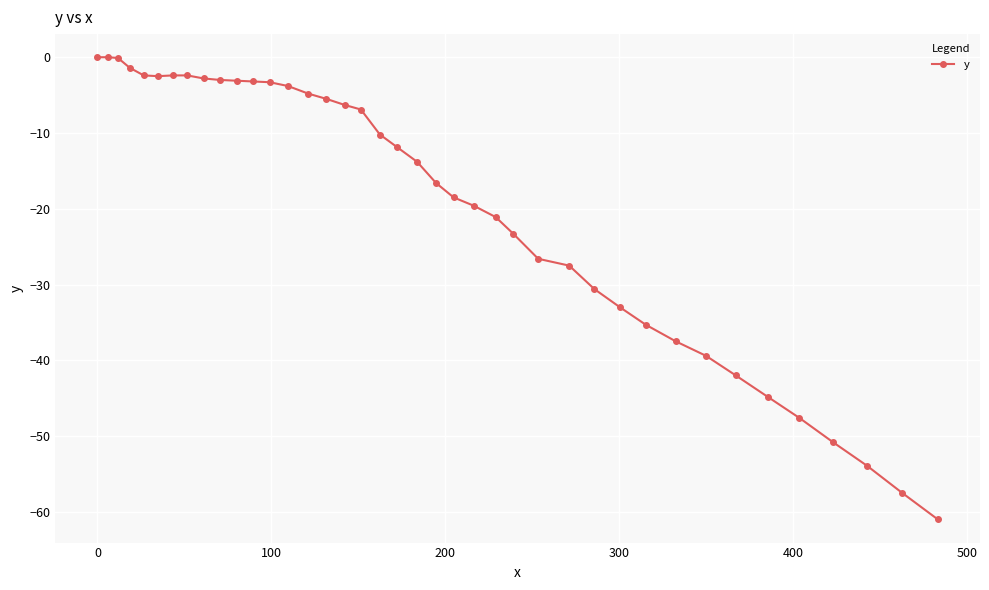

What is the minimum value shown in the chart?

-61.0